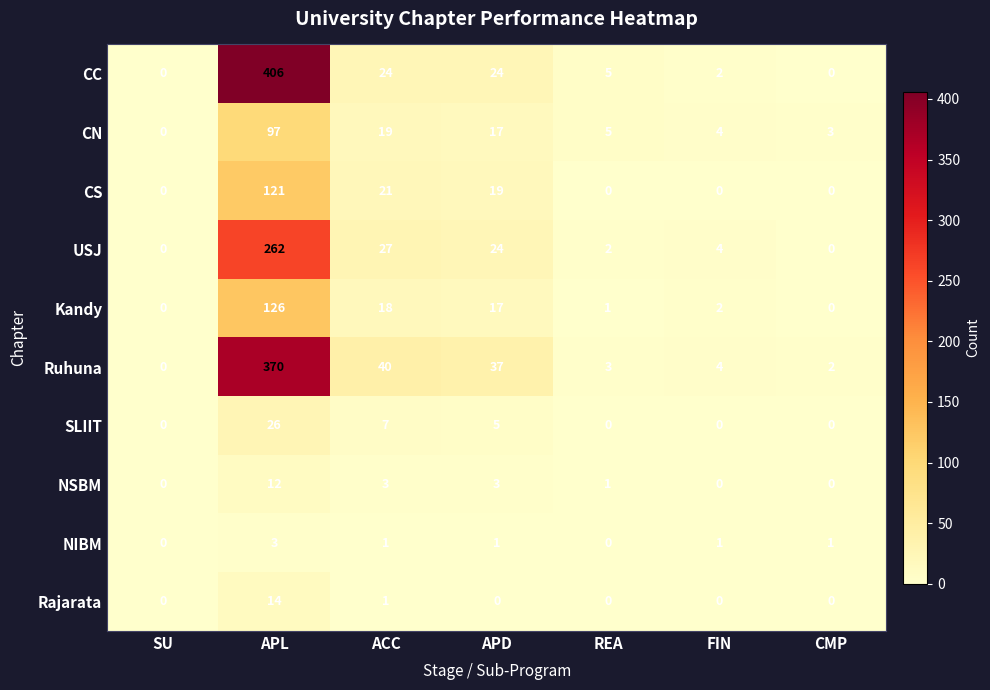

Which category has the highest value in the CC series?

APL